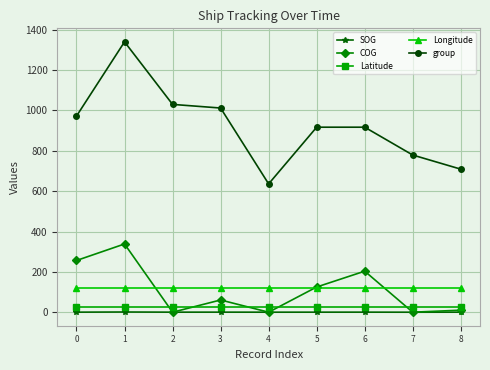

What is the minimum value for Longitude?

117.8